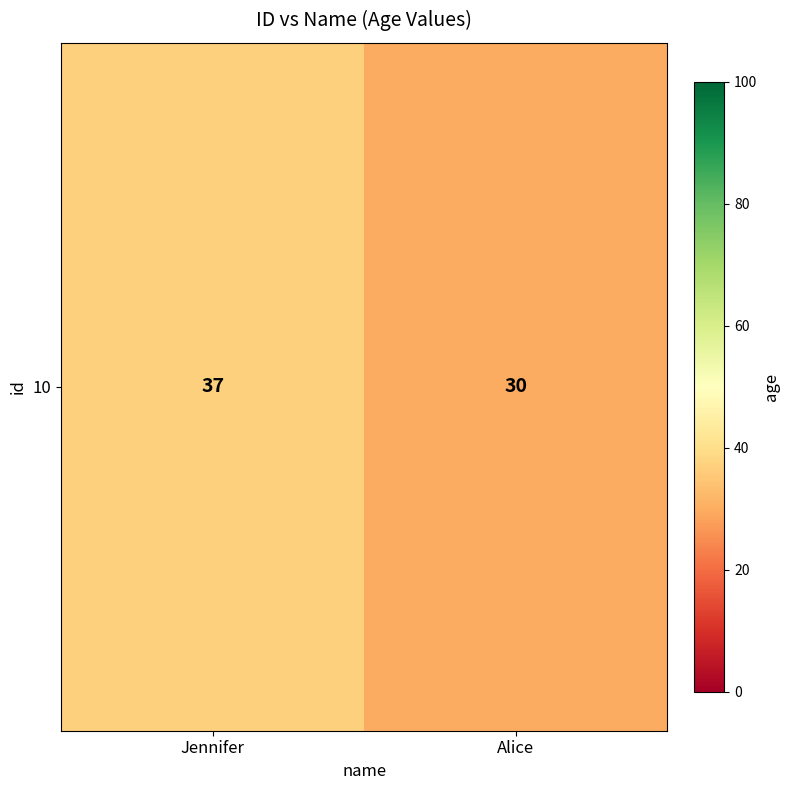

At which label is the value closest to 33?

Alice